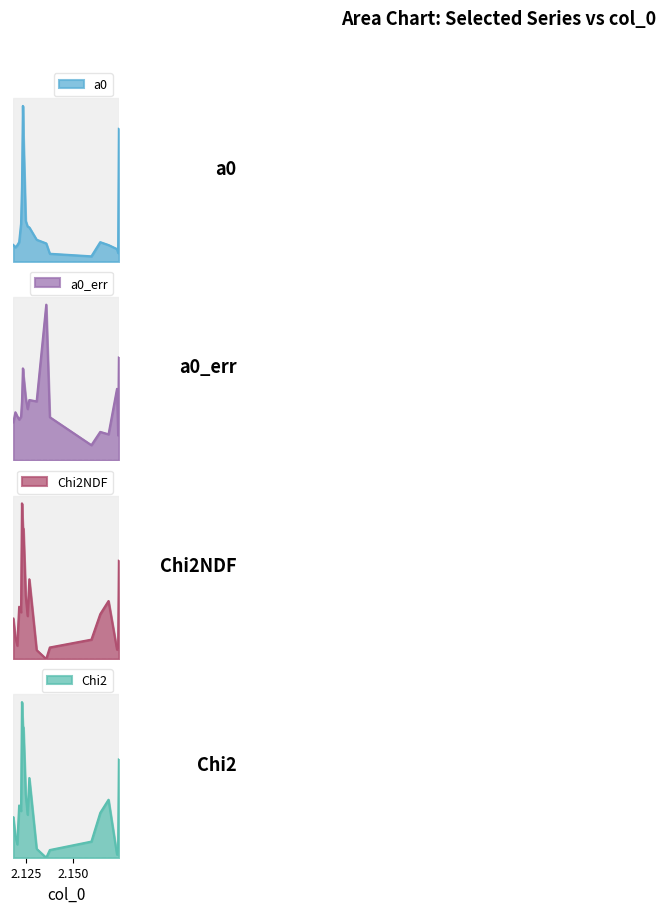

Count the number of categories in the chart.

20